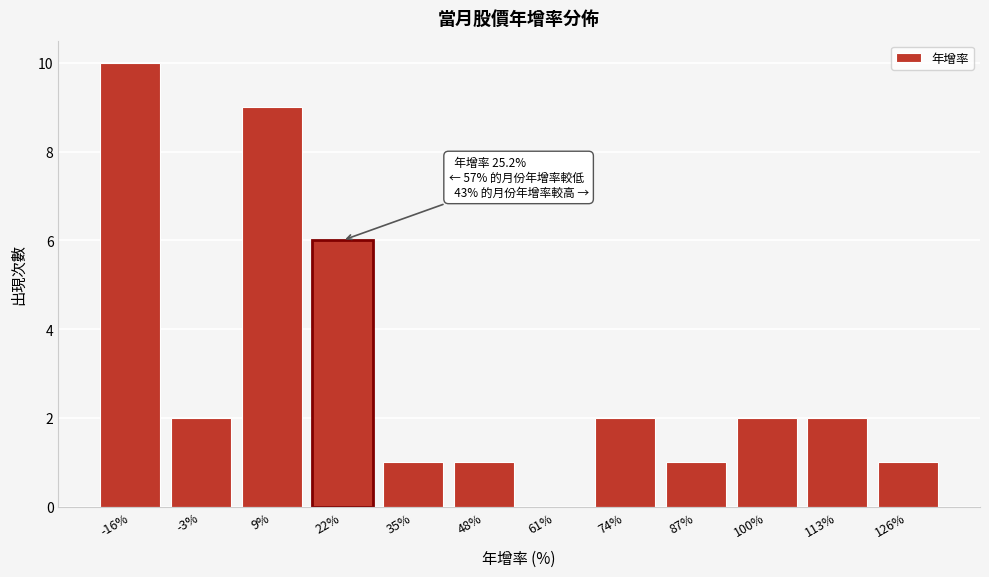

Reading left to right, transcribe all the data shown in this chart.

-16%=10	-3%=2	9%=9	22%=6	35%=1	48%=1	61%=0	74%=2	87%=1	100%=2	113%=2	126%=1